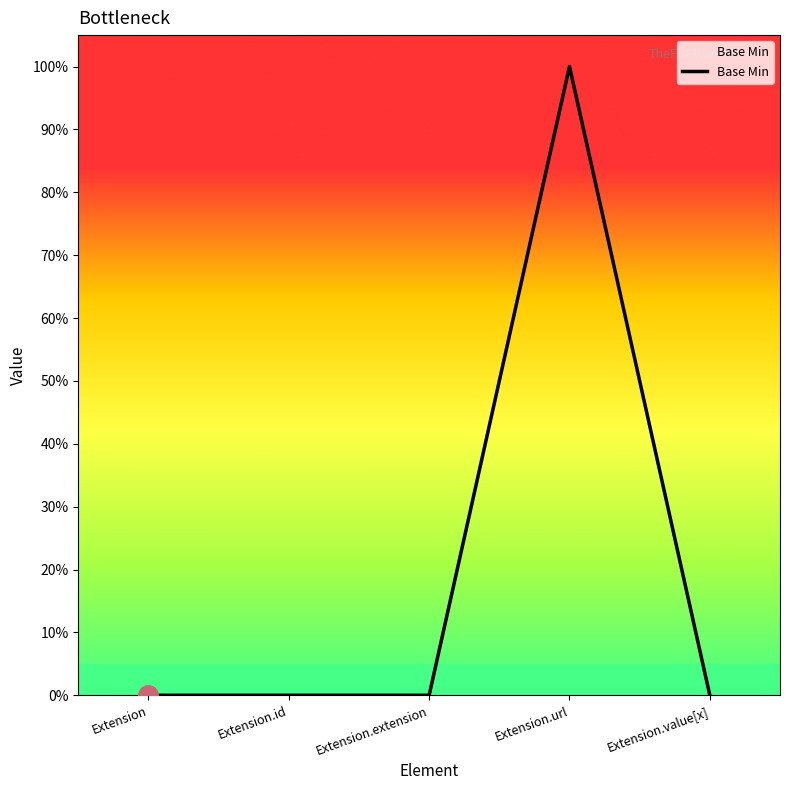

Does the chart have visible grid lines?

No